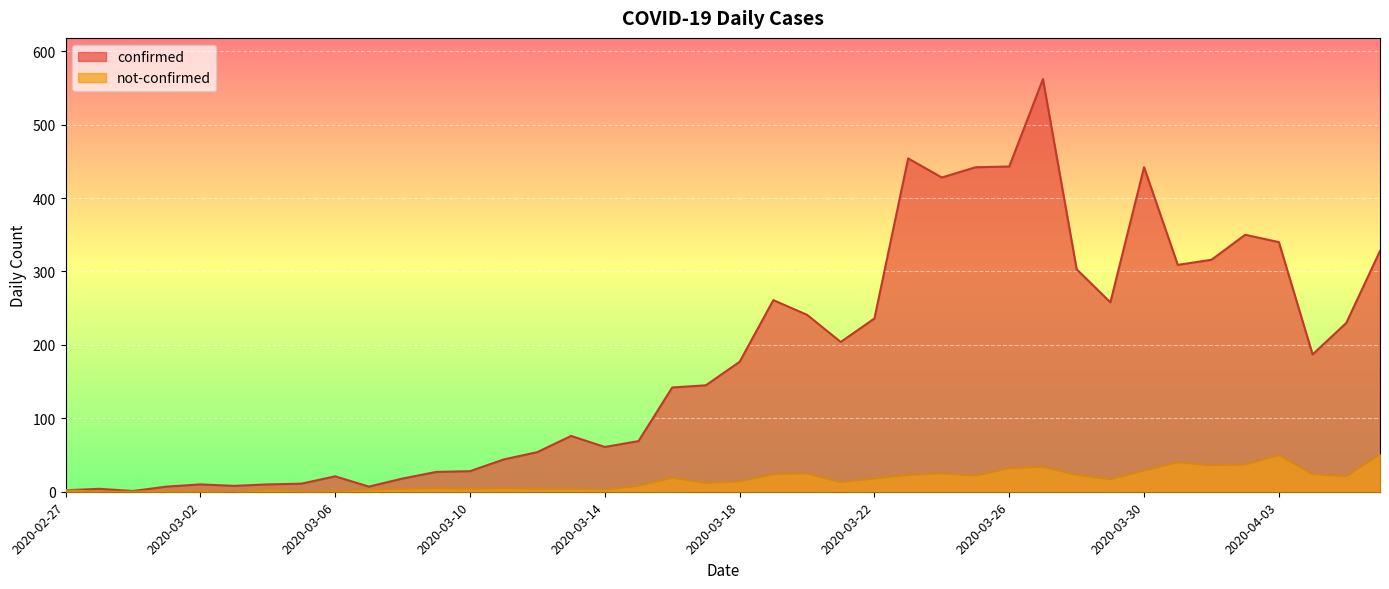

Reading right to left, what are all the values shown in this chart?

confirmed: 2020-04-06=328	2020-04-05=230	2020-04-04=187	2020-04-03=340	2020-04-02=350	2020-04-01=316	2020-03-31=309	2020-03-30=442	2020-03-29=258	2020-03-28=303	2020-03-27=562	2020-03-26=443	2020-03-25=442	2020-03-24=428	2020-03-23=454	2020-03-22=236	2020-03-21=204	2020-03-20=241	2020-03-19=261	2020-03-18=177	2020-03-17=145	2020-03-16=142	2020-03-15=69	2020-03-14=61	2020-03-13=76	2020-03-12=54	2020-03-11=44	2020-03-10=28	2020-03-09=27	2020-03-08=18	2020-03-07=7	2020-03-06=21	2020-03-05=11	2020-03-04=10	2020-03-03=8	2020-03-02=10	2020-03-01=7	2020-02-29=1	2020-02-28=4	2020-02-27=2
not-confirmed: 2020-04-06=51	2020-04-05=21	2020-04-04=24	2020-04-03=50	2020-04-02=37	2020-04-01=36	2020-03-31=40	2020-03-30=29	2020-03-29=17	2020-03-28=23	2020-03-27=34	2020-03-26=32	2020-03-25=22	2020-03-24=25	2020-03-23=23	2020-03-22=18	2020-03-21=13	2020-03-20=25	2020-03-19=24	2020-03-18=14	2020-03-17=12	2020-03-16=19	2020-03-15=8	2020-03-14=3	2020-03-13=4	2020-03-12=4	2020-03-11=5	2020-03-10=4	2020-03-09=5	2020-03-08=4	2020-03-07=3	2020-03-06=1	2020-03-05=1	2020-03-04=3	2020-03-03=0	2020-03-02=1	2020-03-01=1	2020-02-29=0	2020-02-28=0	2020-02-27=2